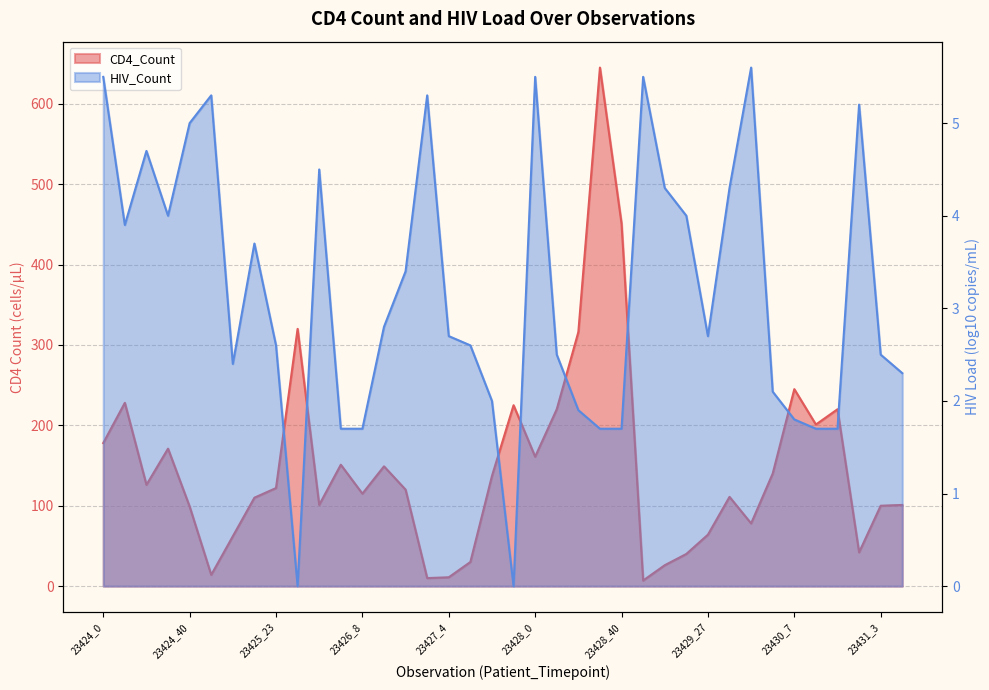

Reading left to right, list all the values displayed in this chart.

CD4_Count: 23424_0=178.0	23424_4=228.0	23424_8=126.0	23424_25=171.0	23424_40=99.0	23425_0=14.0	23425_4=62.0	23425_9=110.0	23425_23=122.0	23425_40=320.0	23426_0=101.0	23426_4=151.0	23426_8=115.0	23426_26=149.0	23426_46=120.0	23427_0=10.0	23427_4=11.0	23427_7=30.0	23427_24=137.0	23427_40=225.0	23428_0=161.0	23428_3=220.0	23428_8=316.0	23428_24=645.0	23428_40=451.0	23429_0=7.0	23429_6=26.0	23429_12=40.0	23429_27=64.0	23429_44=111.0	23430_0=78.0	23430_4=140.0	23430_7=245.0	23430_24=201.0	23430_39=220.0	23431_0=42.0	23431_3=100.0	23431_7=101.0
HIV_Count: 23424_0=5.5	23424_4=3.9	23424_8=4.7	23424_25=4.0	23424_40=5.0	23425_0=5.3	23425_4=2.4	23425_9=3.7	23425_23=2.6	23425_40=0.0	23426_0=4.5	23426_4=1.7	23426_8=1.7	23426_26=2.8	23426_46=3.4	23427_0=5.3	23427_4=2.7	23427_7=2.6	23427_24=2.0	23427_40=0.0	23428_0=5.5	23428_3=2.5	23428_8=1.9	23428_24=1.7	23428_40=1.7	23429_0=5.5	23429_6=4.3	23429_12=4.0	23429_27=2.7	23429_44=4.3	23430_0=5.6	23430_4=2.1	23430_7=1.8	23430_24=1.7	23430_39=1.7	23431_0=5.2	23431_3=2.5	23431_7=2.3